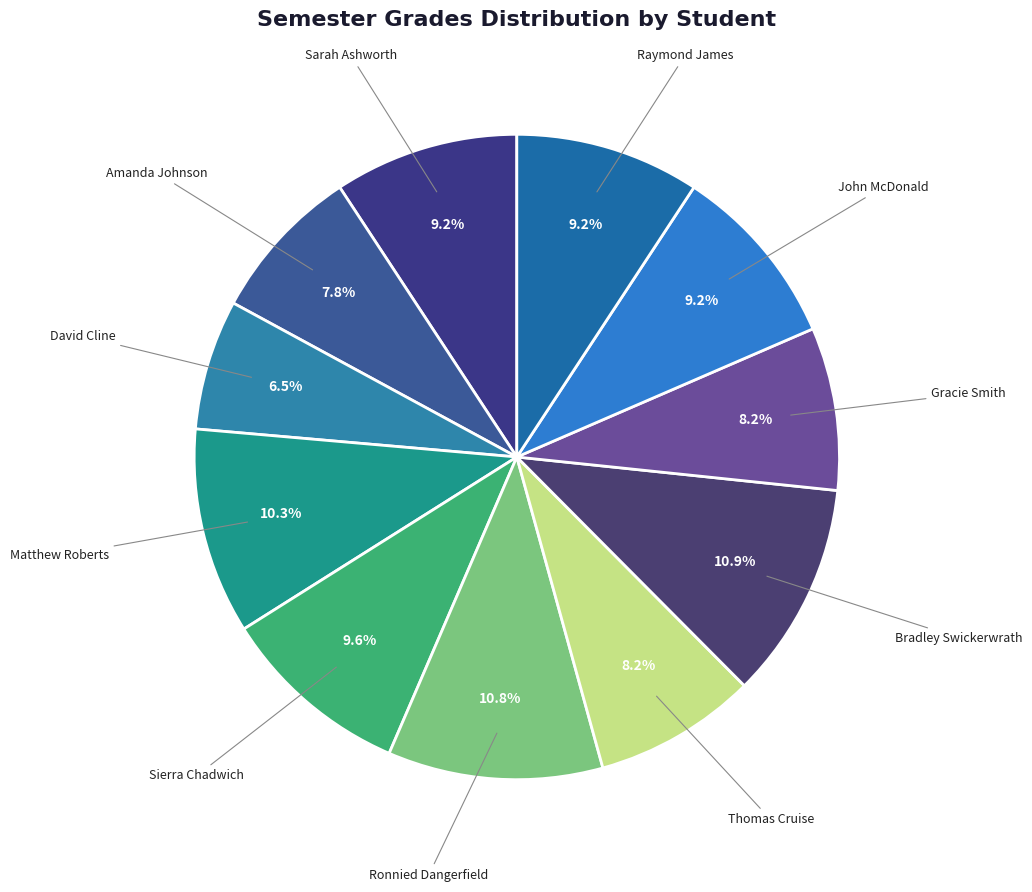

Rank the categories by value from highest to lowest.

Bradley Swickerwrath, Ronnied Dangerfield, Matthew Roberts, Sierra Chadwich, Sarah Ashworth, John McDonald, Raymond James, Thomas Cruise, Gracie Smith, Amanda Johnson, David Cline